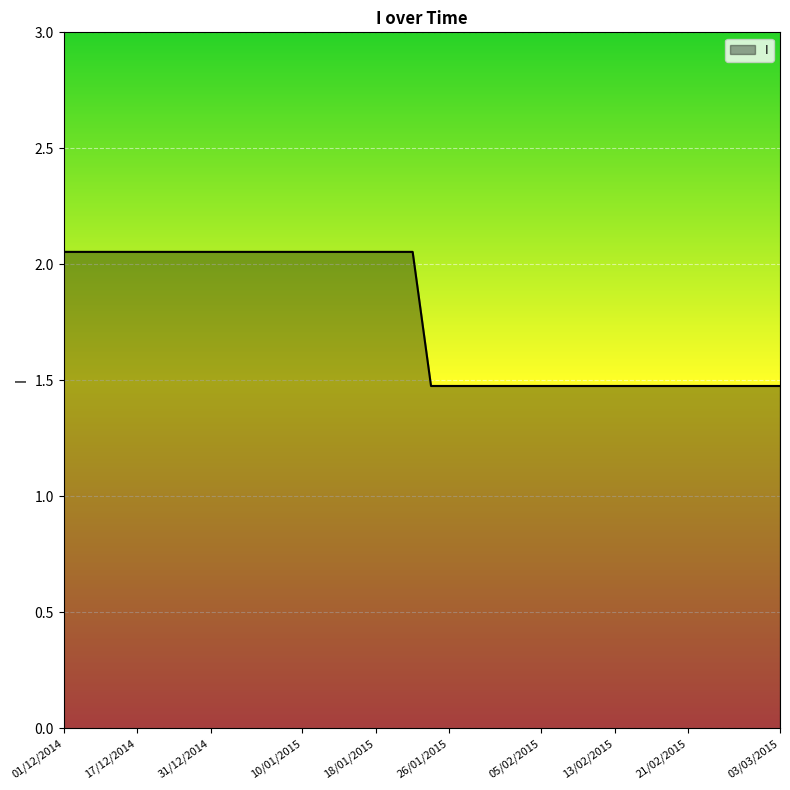

What is the smallest value displayed?

1.5